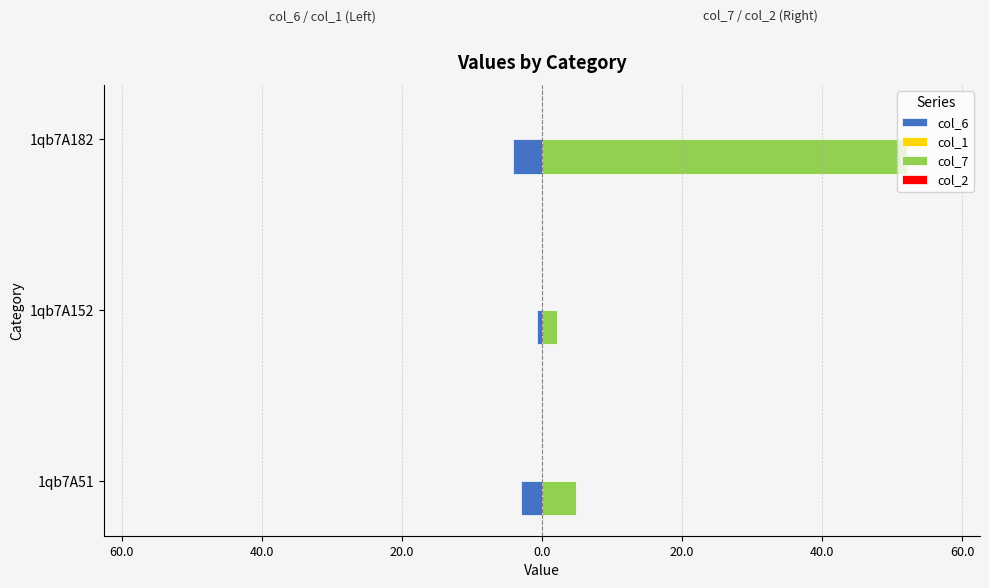

How many bars are there in each group?

4